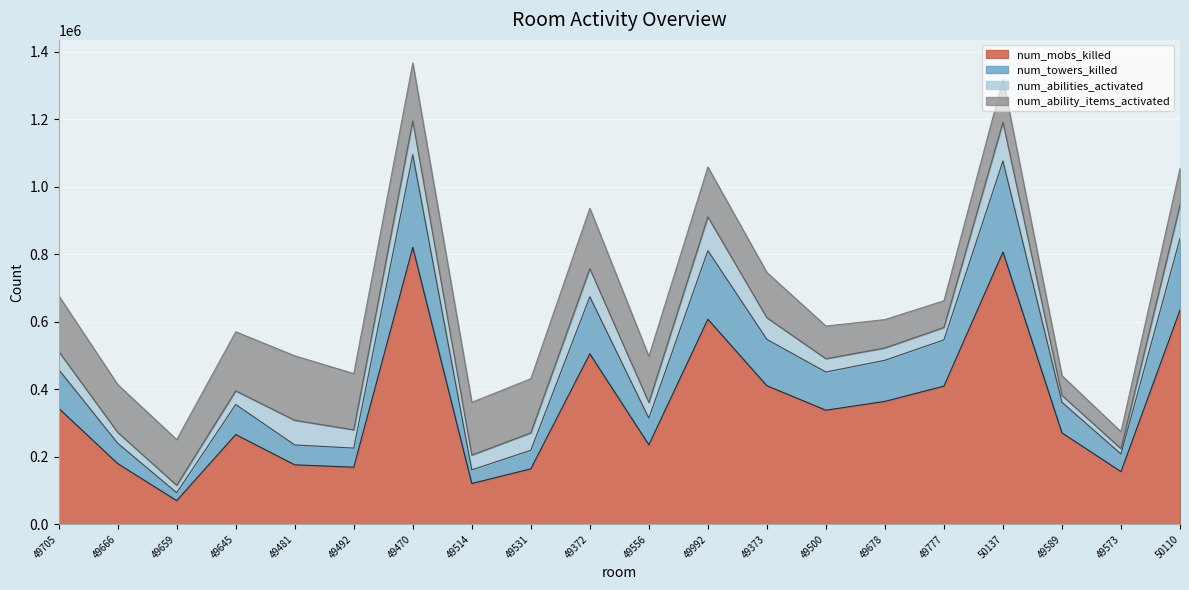

At which category is the sum across all series the highest?

49470